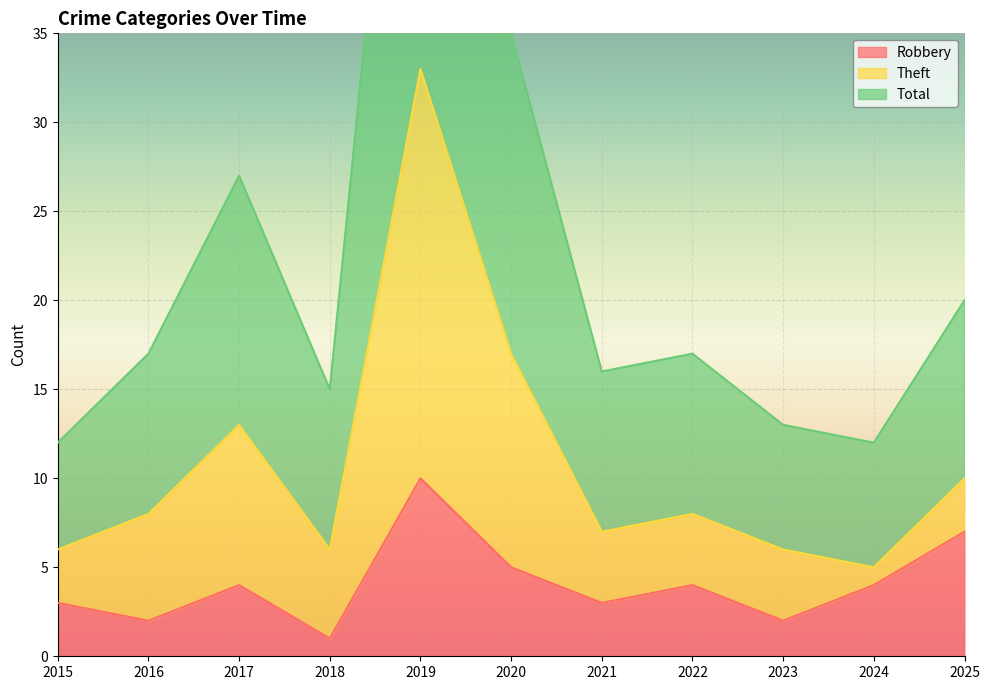

True or false: Total and Robbery intersect in this chart.

False